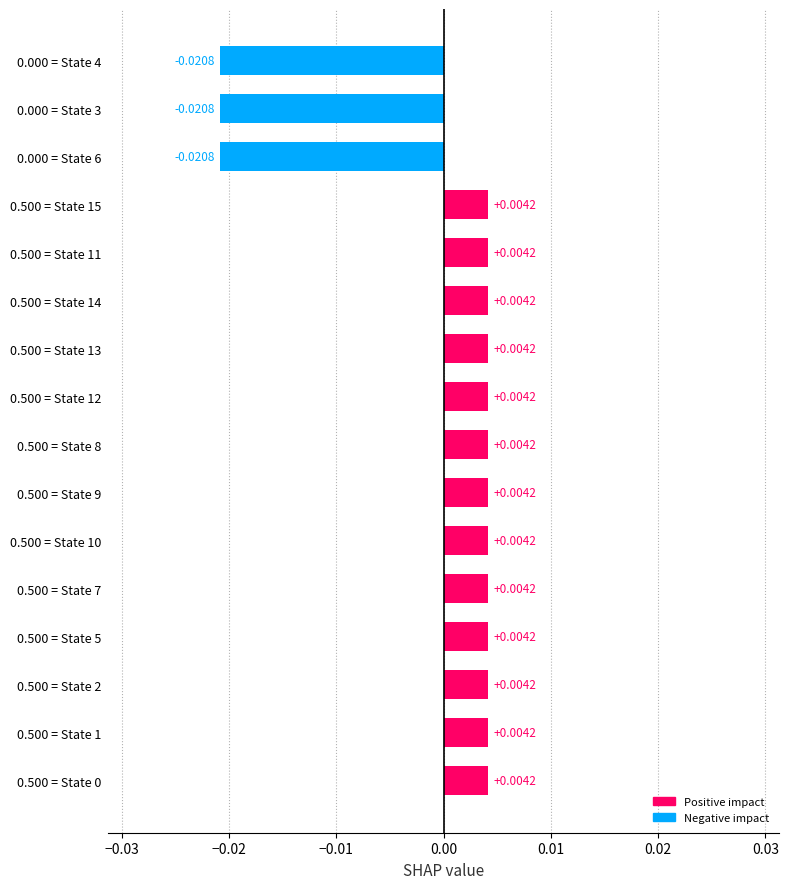

Are the bars grouped side by side (vs. stacked)?

Yes